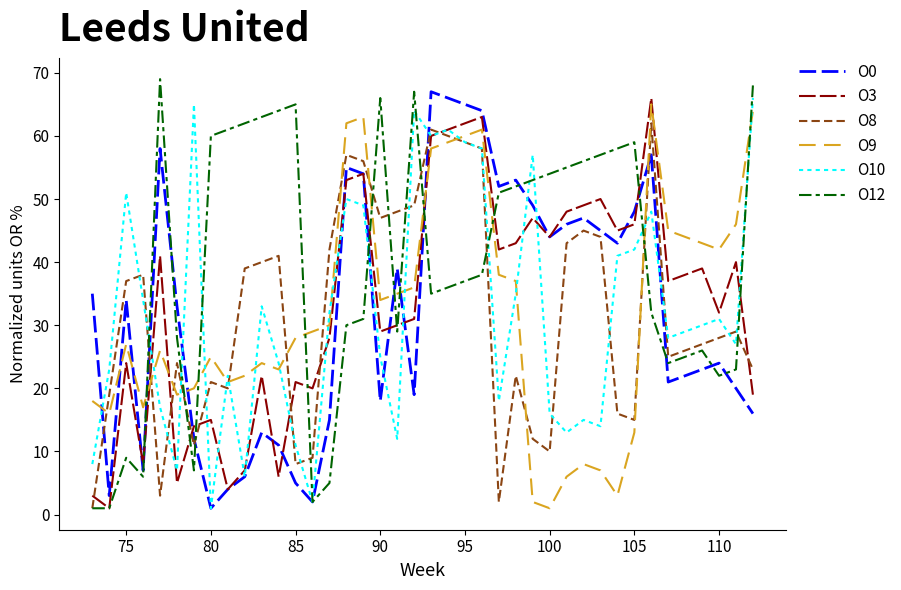

What is the greatest value displayed?

69